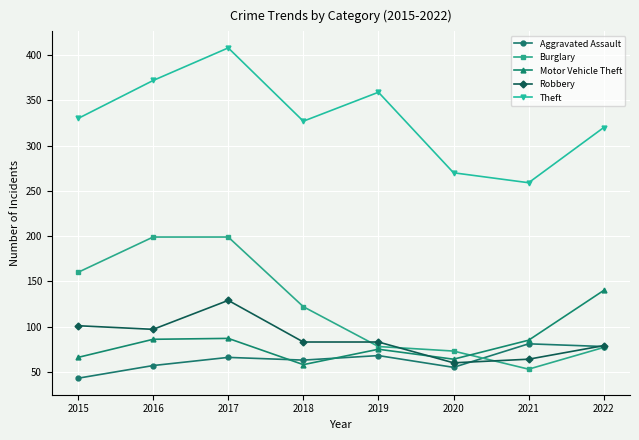

How many distinct data groups are displayed?

5